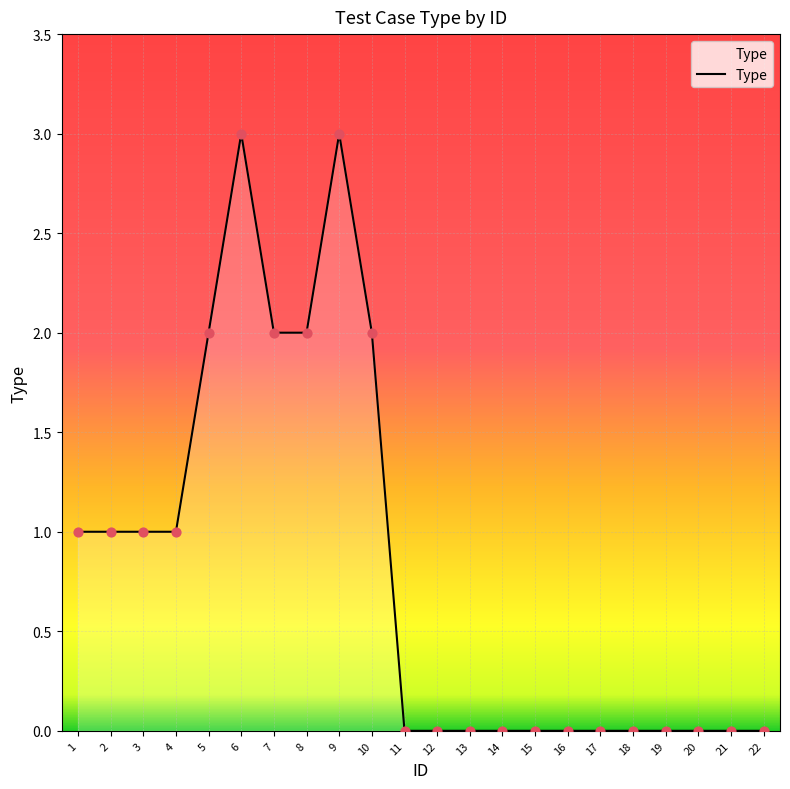

What is the ratio of the value at 9 to the value at 5?

1.5